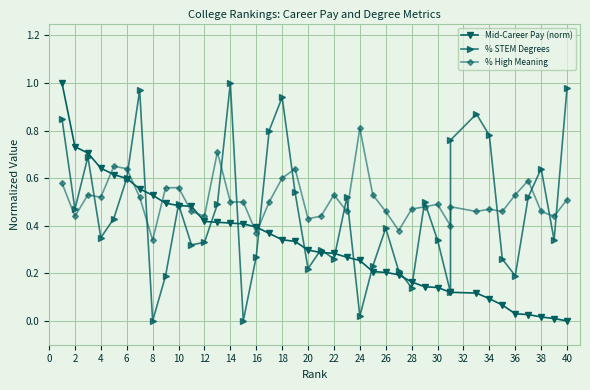

Reading left to right, list all the values displayed in this chart.

Mid-Career Pay (norm): 1.0	0.7	0.7	0.6	0.6	0.6	0.6	0.5	0.5	0.5	0.5	0.4	0.4	0.4	0.4	0.4	0.4	0.3	0.3	0.3	0.3	0.3	0.3	0.3	0.2	0.2	0.2	0.2	0.1	0.1	0.1	0.1	0.1	0.1	0.1	0.0	0.0	0.0	0.0	0.0
% STEM Degrees: 0.8	0.5	0.7	0.3	0.4	0.6	1.0	0.0	0.2	0.5	0.3	0.3	0.5	1.0	0.0	0.3	0.8	0.9	0.5	0.2	0.3	0.3	0.5	0.0	0.2	0.4	0.2	0.1	0.5	0.3	0.1	0.8	0.9	0.8	0.3	0.2	0.5	0.6	0.3	1.0
% High Meaning: 0.6	0.4	0.5	0.5	0.7	0.6	0.5	0.3	0.6	0.6	0.5	0.4	0.7	0.5	0.5	0.4	0.5	0.6	0.6	0.4	0.4	0.5	0.5	0.8	0.5	0.5	0.4	0.5	0.5	0.5	0.4	0.5	0.5	0.5	0.5	0.5	0.6	0.5	0.4	0.5